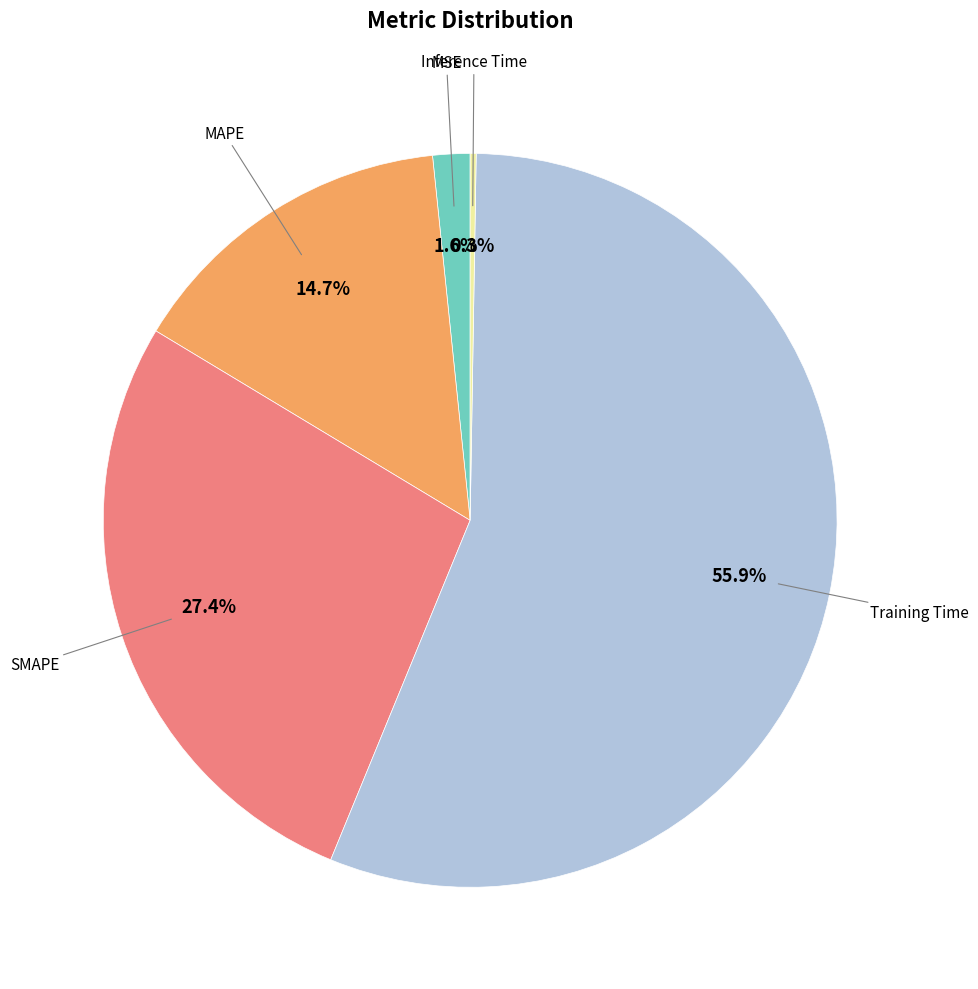

Does any single category account for the majority?

Yes